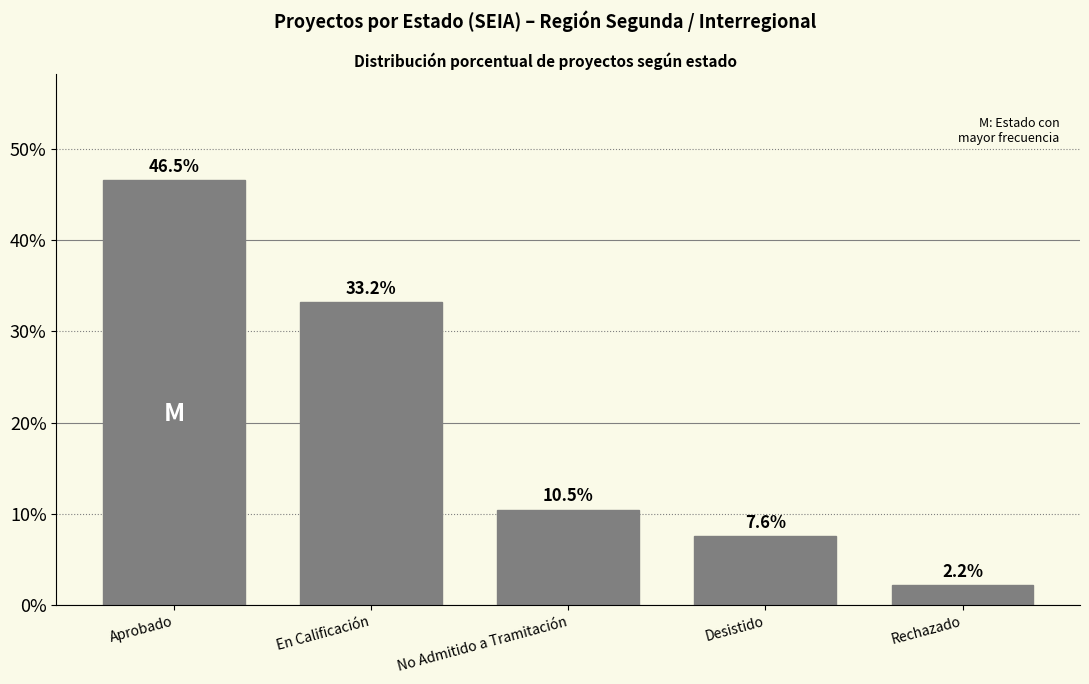

What is the sum of the values at No Admitido a Tramitación and Desistido?

0.2